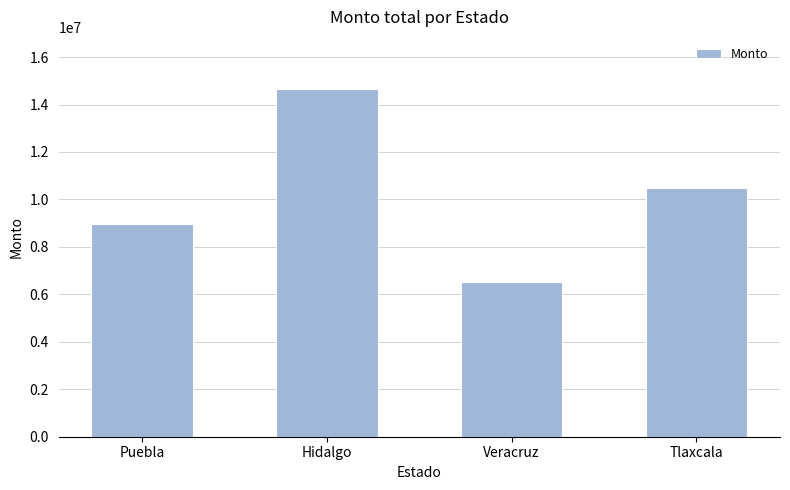

At which category does the chart reach its minimum across all series?

Veracruz